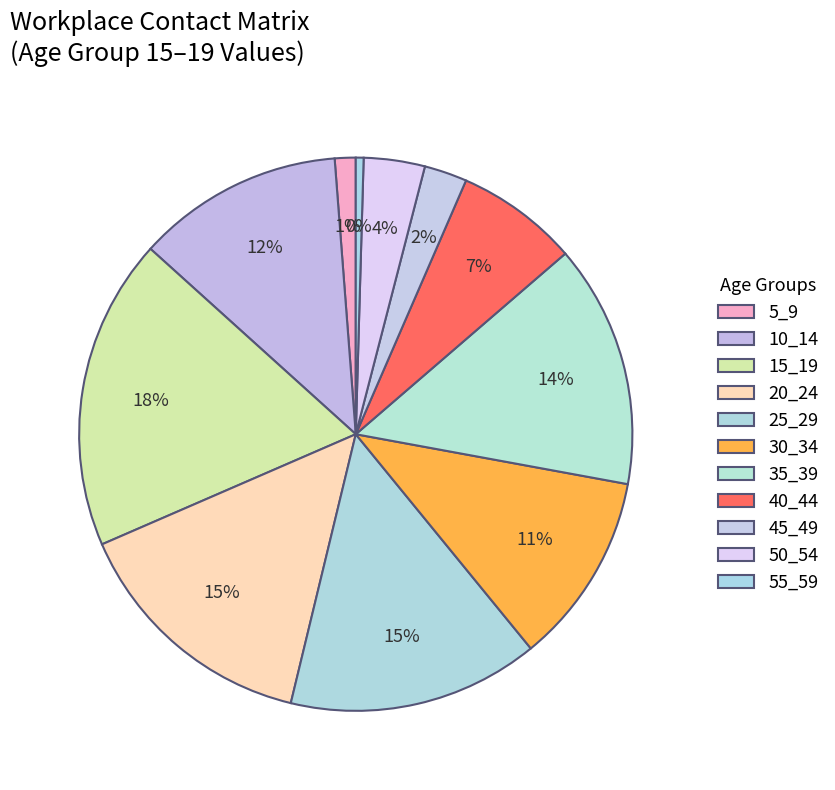

To the nearest percent, what is the average slice percentage?

9%